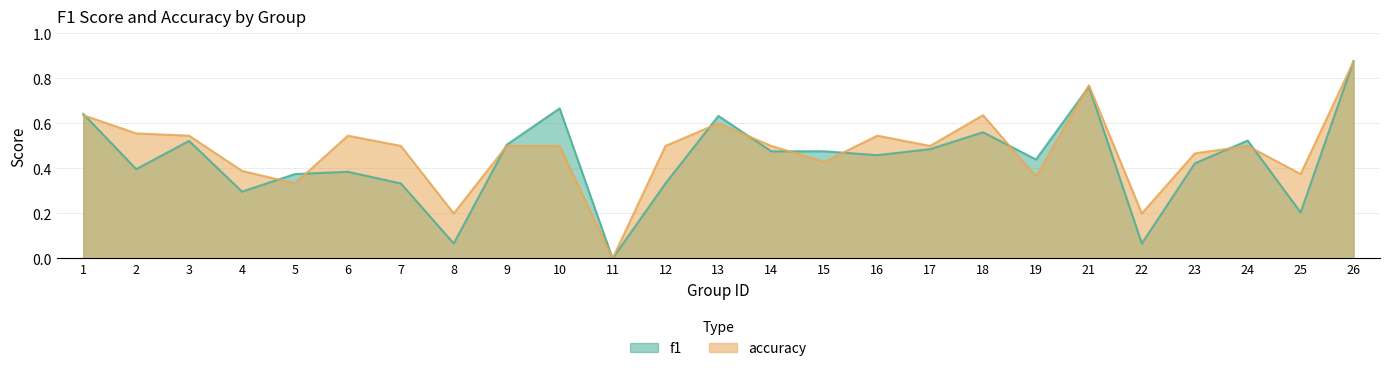

Which series changed the most between 2 and 23?

accuracy